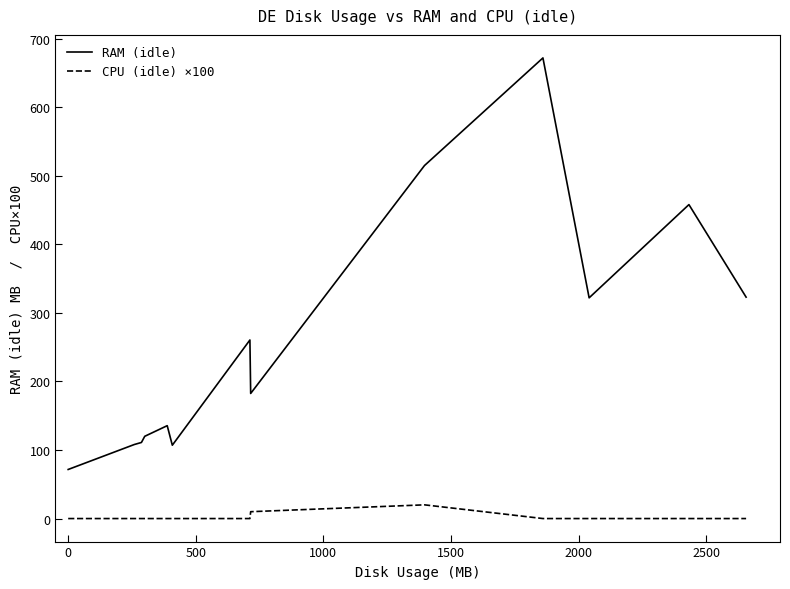

List the series in order of their peak value, highest first.

RAM (idle), CPU (idle) ×100